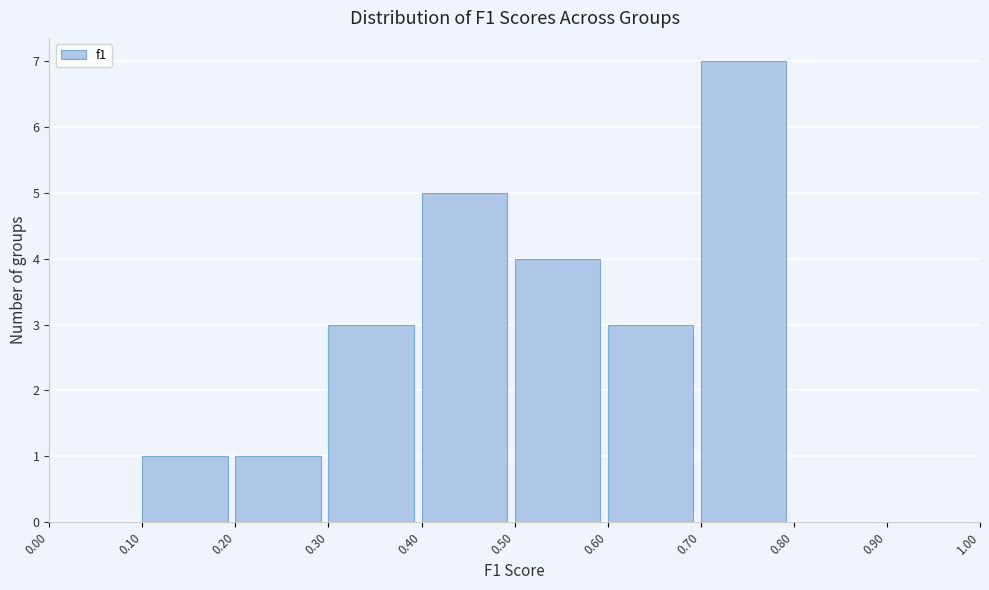

Reading left to right, transcribe this chart: for each bar, give the range it covers on the x-axis and its height. The values are not printed on the chart, so give them approximately, as read against the axis.

0.00 to 0.10: 0
0.10 to 0.20: 1
0.20 to 0.30: 1
0.30 to 0.40: 3
0.40 to 0.50: 5
0.50 to 0.60: 4
0.60 to 0.70: 3
0.70 to 0.80: 7
0.80 to 0.90: 0
0.90 to 1.00: 0